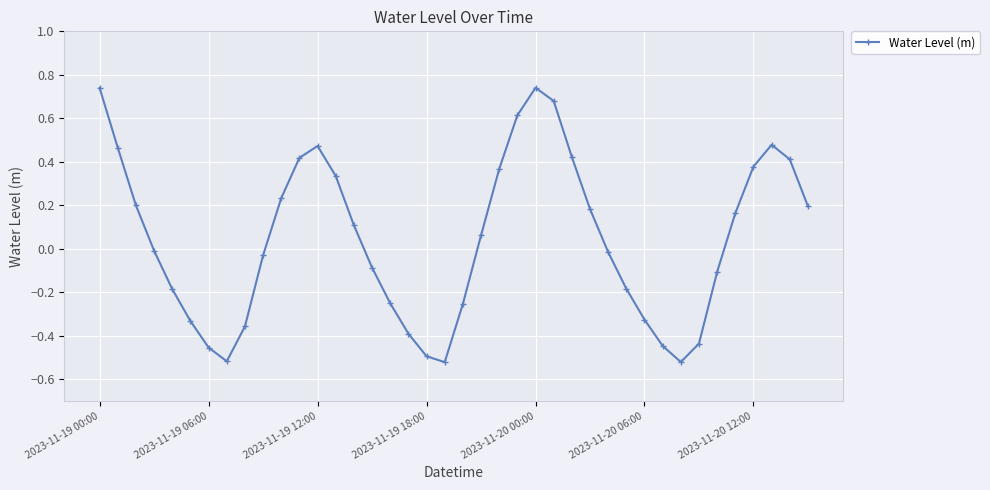

What is the sum of all values?

1.8